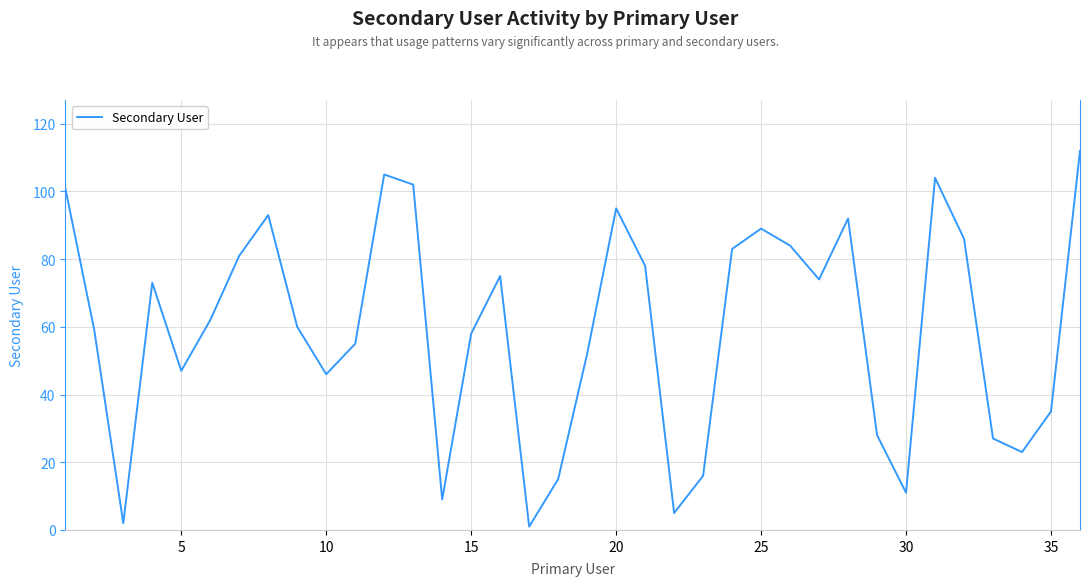

What is the difference between the second highest and second lowest values?

103